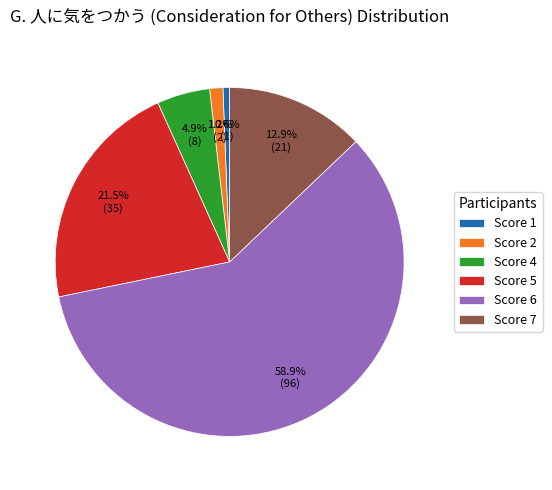

What is the largest slice in the pie chart?

Score 6